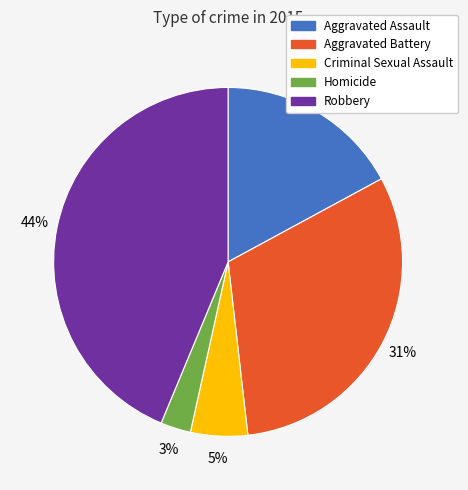

Is there any slice that represents more than half of the pie?

No